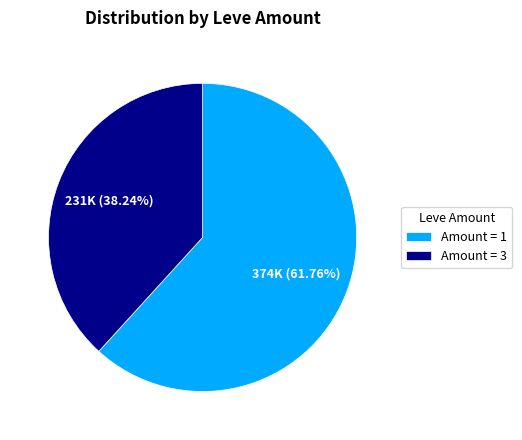

Rank the categories by value from lowest to highest.

Amount = 3, Amount = 1